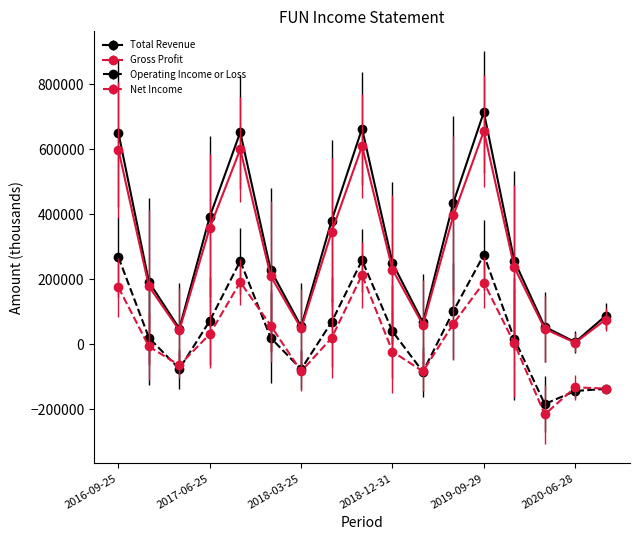

Is this an area chart (filled region under the line)?

No